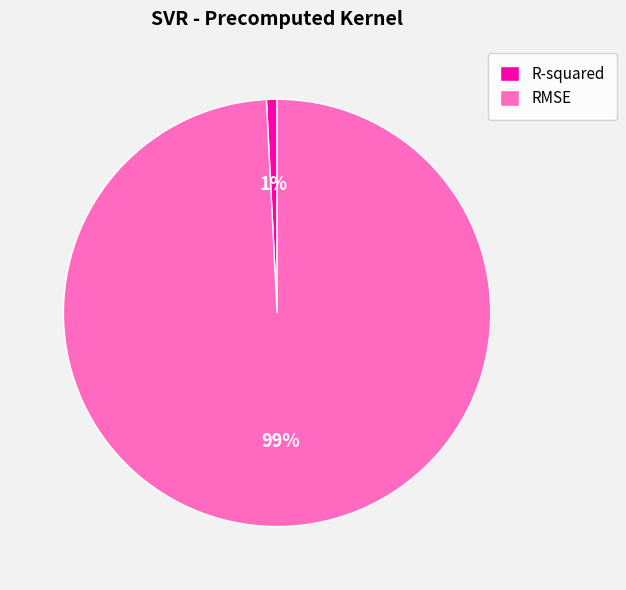

To the nearest percent, what percentage of the pie is R-squared?

1%